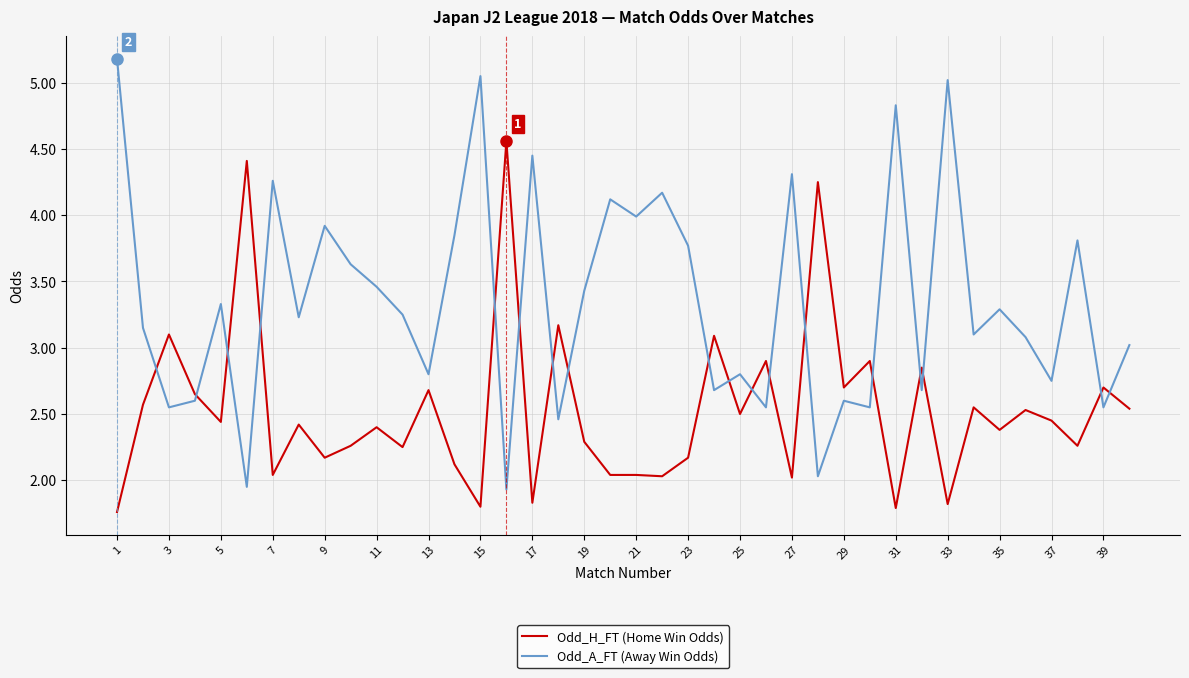

True or false: Odd_H_FT (Home Win Odds) and Odd_A_FT (Away Win Odds) cross at least once.

True